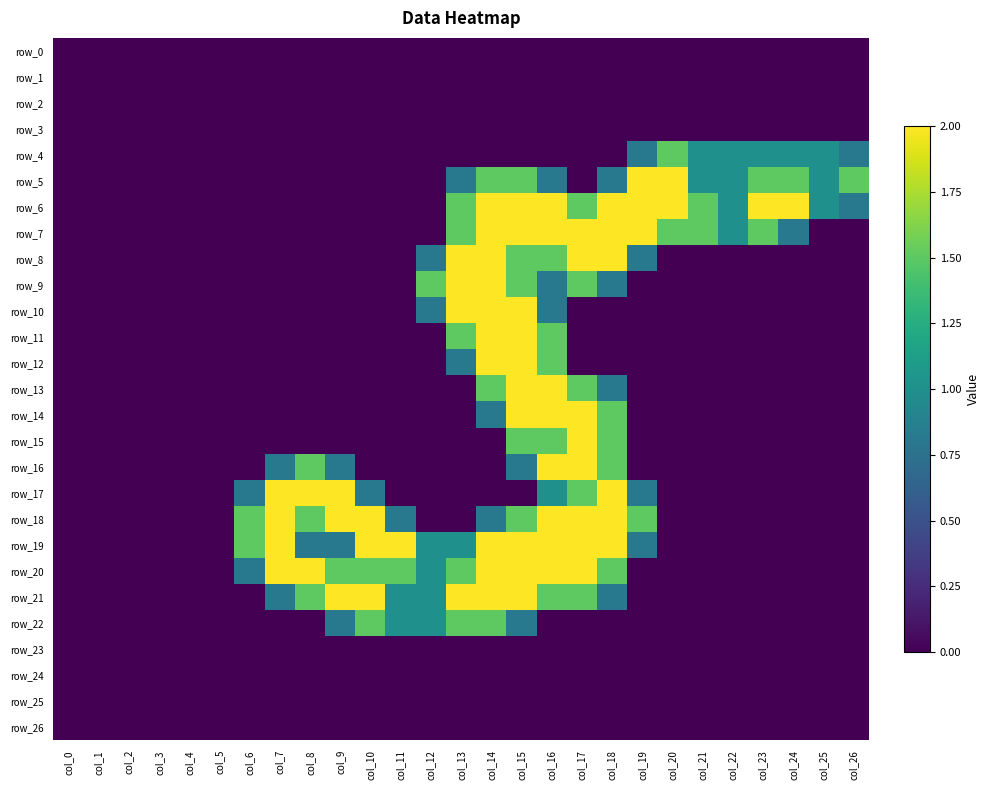

List the series in order of their peak value, highest first.

row_5, row_6, row_7, row_8, row_9, row_10, row_11, row_12, row_13, row_14, row_15, row_16, row_17, row_18, row_19, row_20, row_21, row_4, row_22, row_0, row_1, row_2, row_3, row_23, row_24, row_25, row_26